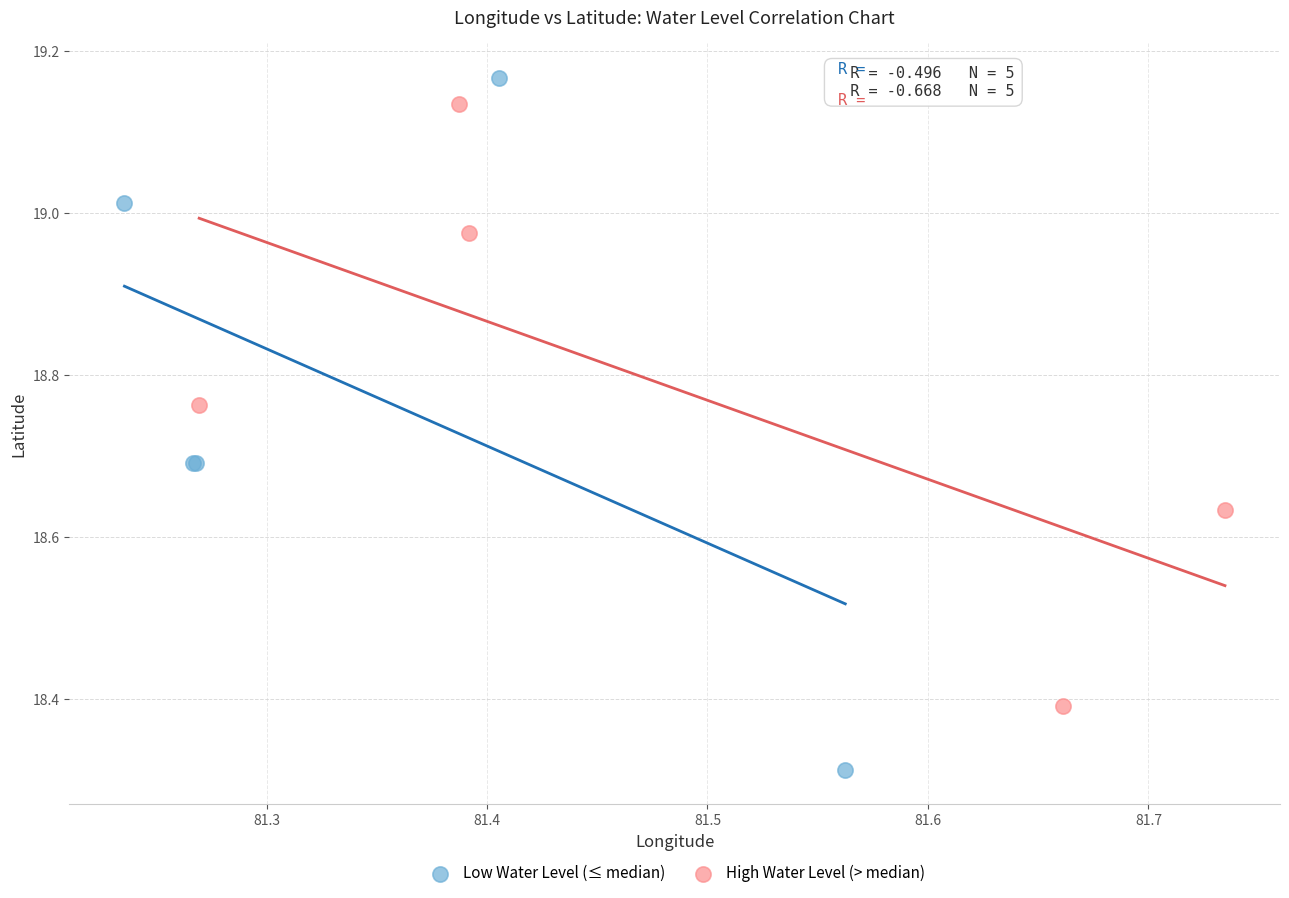

What are all the series names shown in the legend?

Low Water Level (≤ median), High Water Level (> median)